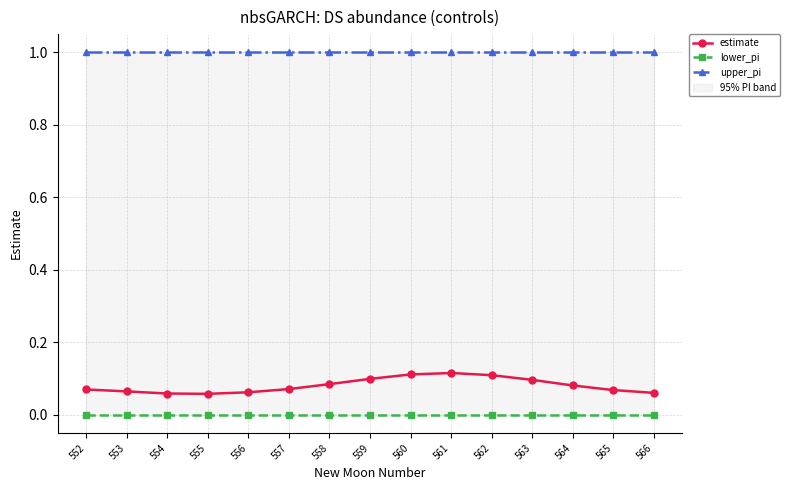

What is the difference between the maximum and minimum values in the estimate series?

0.1